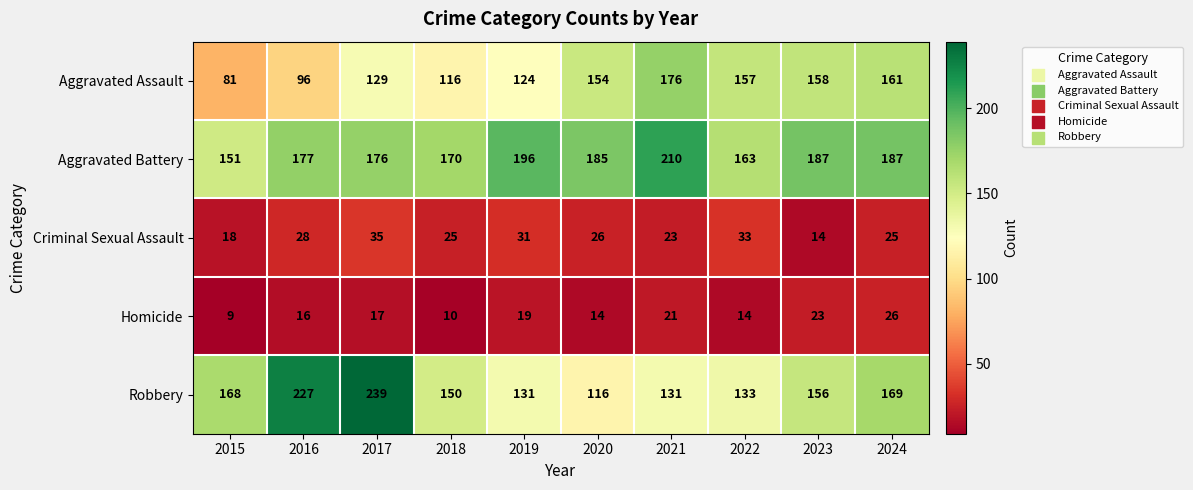

Between 2017 and 2022, which series saw the biggest shift?

Robbery